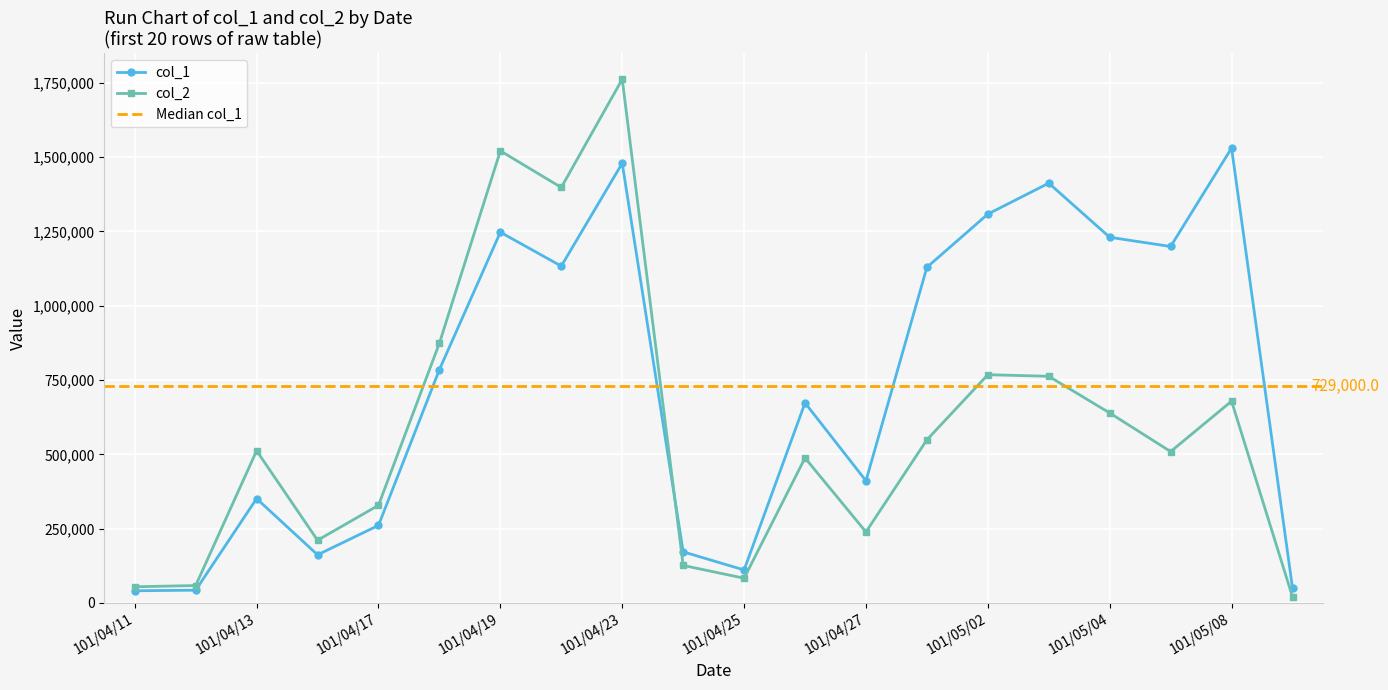

Which series has the largest range (max minus min)?

col_2